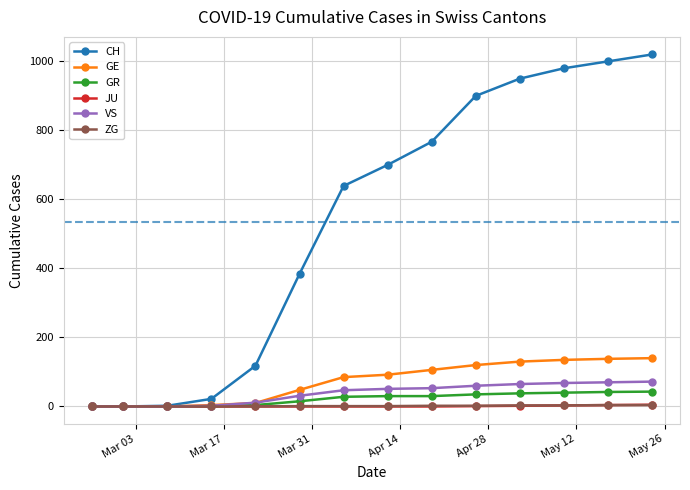

What is the greatest value displayed?

1020